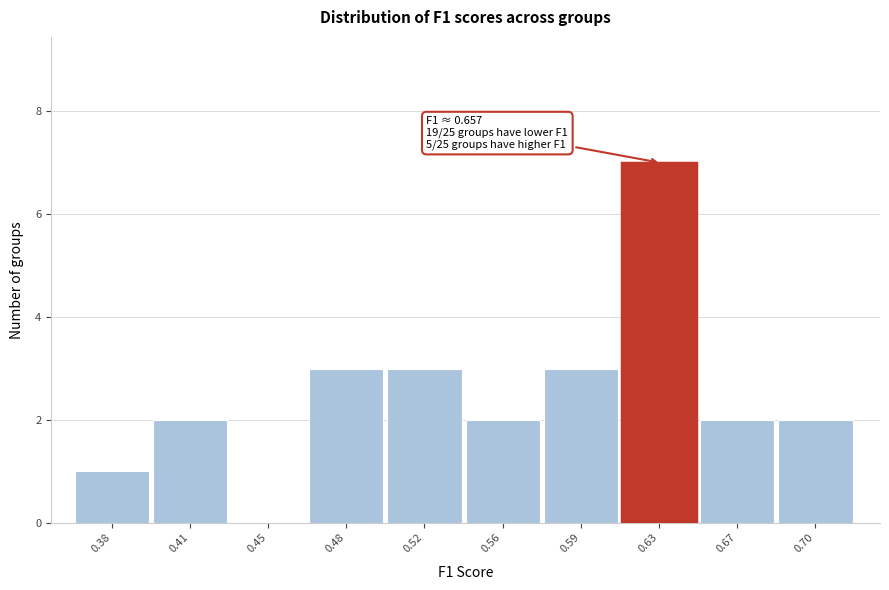

Reading left to right, transcribe all the data shown in this chart.

0.38=1	0.41=2	0.45=0	0.48=3	0.52=3	0.56=2	0.59=3	0.63=7	0.67=2	0.70=2